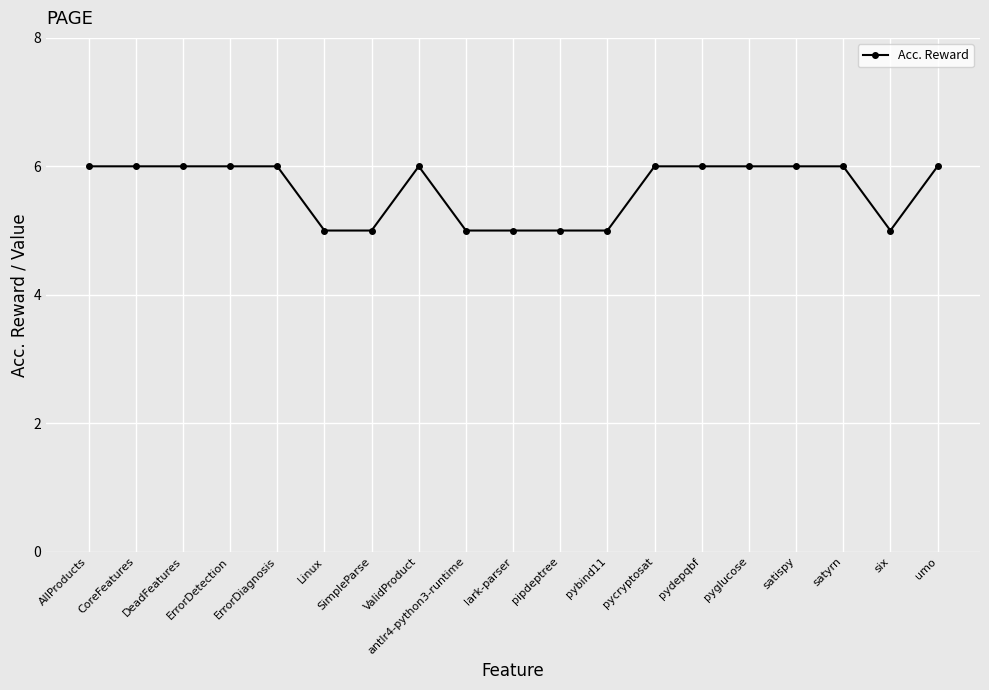

What is the ratio of the value at ValidProduct to the value at lark-parser?

1.2